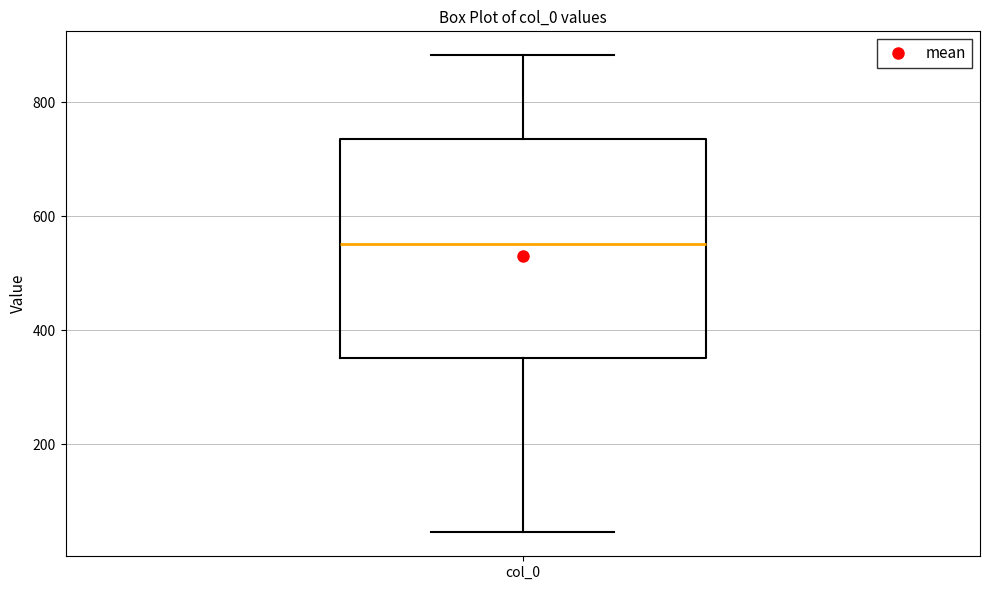

Transcribe this box plot: give where the median line is, the range the box spans, and where the two whiskers end, as read against the y-axis. The values are not printed on the chart, so give them approximately, as read against the axis.

median 560, box 360 to 740, whiskers 40 to 880